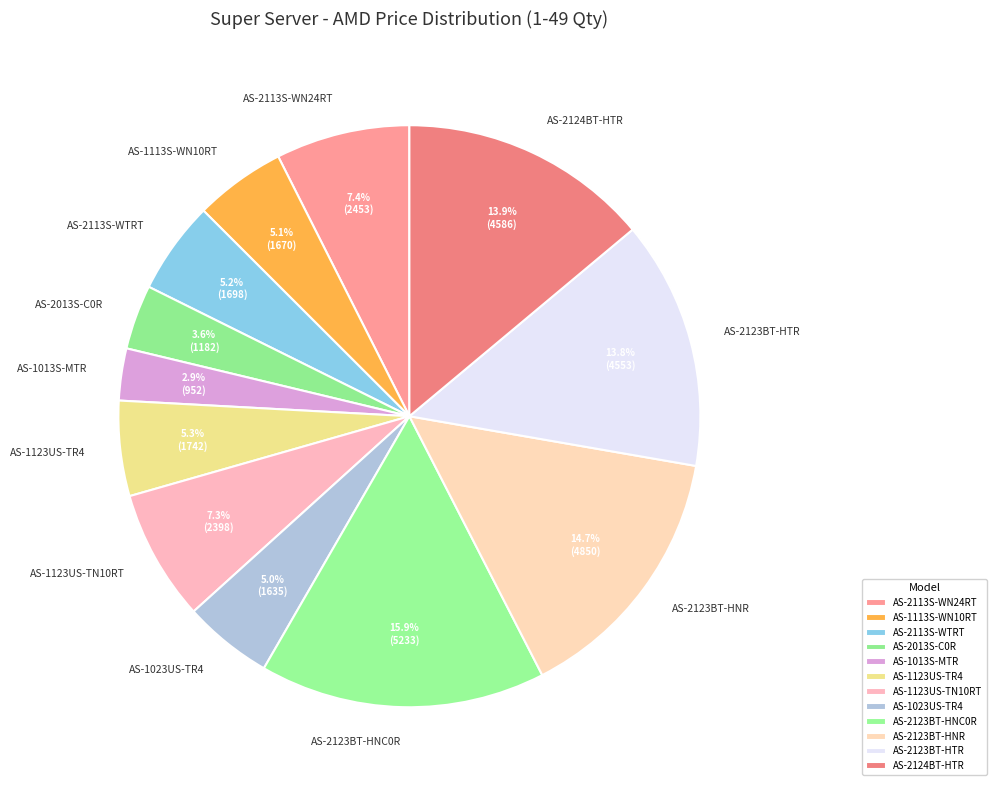

What percentage is the AS-2113S-WTRT slice, to the nearest percent?

5%